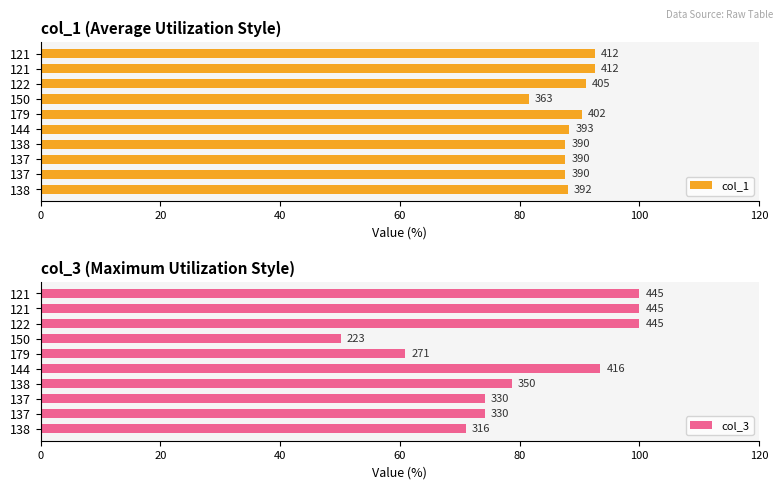

What is the difference between the highest and lowest values at 122?

9.0